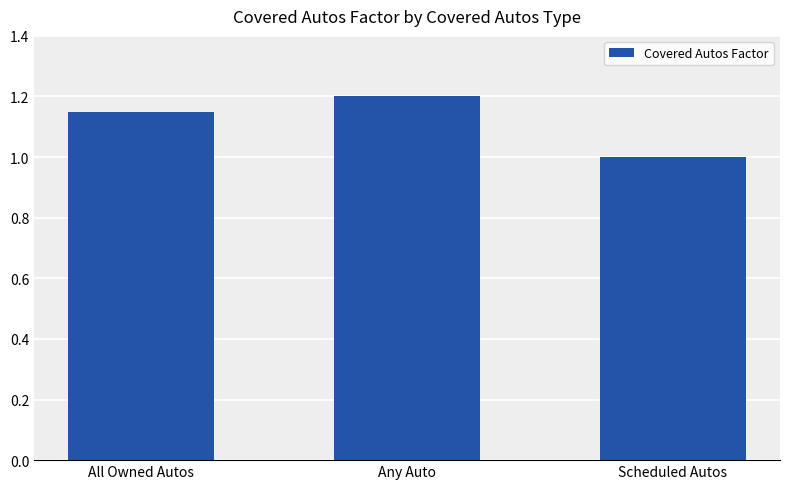

What position from the right is Any Auto?

2